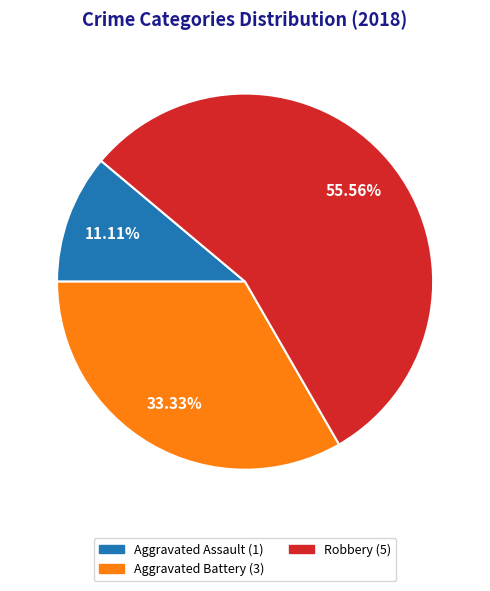

Is there any slice that represents more than half of the pie?

Yes